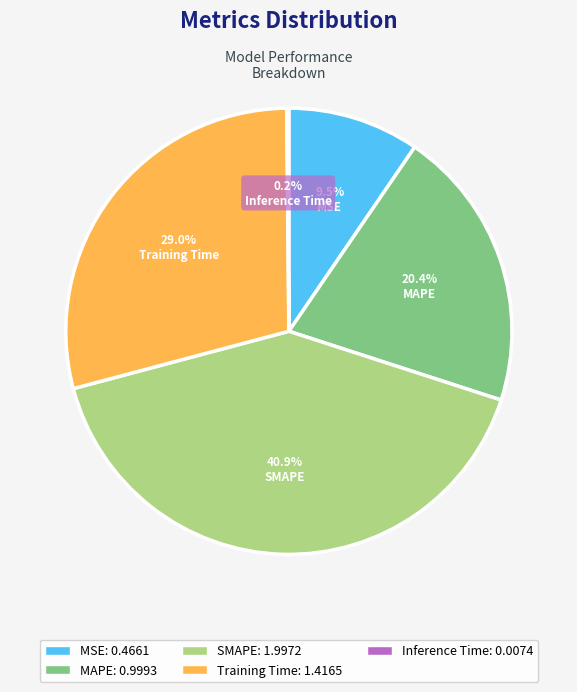

The SMAPE slice represents 50% of the pie. True or false?

False